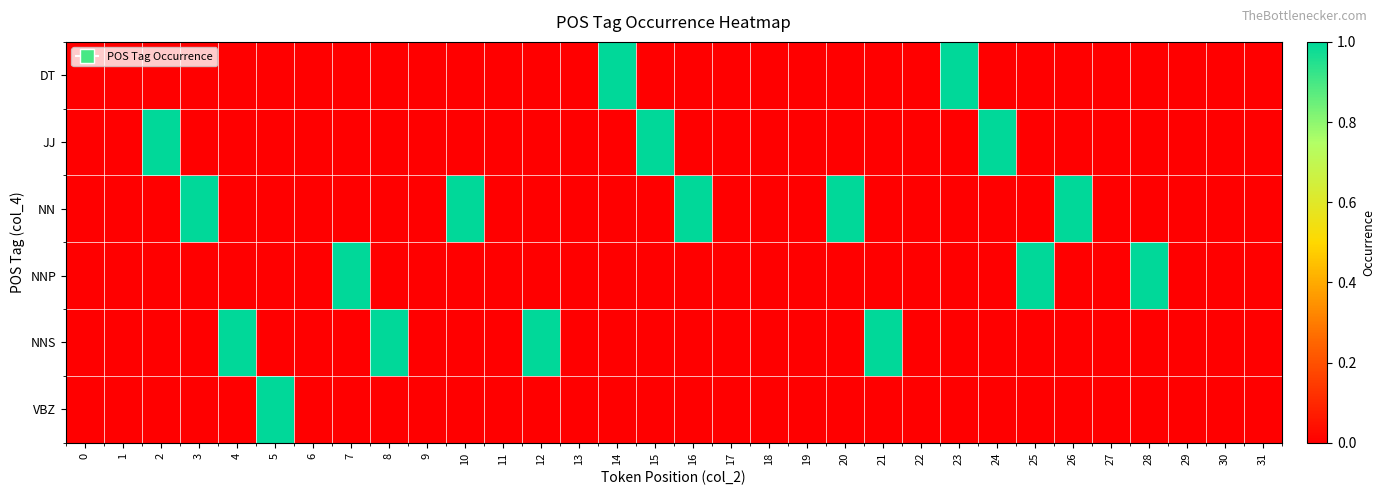

Reading left to right, what are all the values shown in this chart?

DT: 0=0	1=0	2=0	3=0	4=0	5=0	6=0	7=0	8=0	9=0	10=0	11=0	12=0	13=0	14=1	15=0	16=0	17=0	18=0	19=0	20=0	21=0	22=0	23=1	24=0	25=0	26=0	27=0	28=0	29=0	30=0	31=0
JJ: 0=0	1=0	2=1	3=0	4=0	5=0	6=0	7=0	8=0	9=0	10=0	11=0	12=0	13=0	14=0	15=1	16=0	17=0	18=0	19=0	20=0	21=0	22=0	23=0	24=1	25=0	26=0	27=0	28=0	29=0	30=0	31=0
NN: 0=0	1=0	2=0	3=1	4=0	5=0	6=0	7=0	8=0	9=0	10=1	11=0	12=0	13=0	14=0	15=0	16=1	17=0	18=0	19=0	20=1	21=0	22=0	23=0	24=0	25=0	26=1	27=0	28=0	29=0	30=0	31=0
NNP: 0=0	1=0	2=0	3=0	4=0	5=0	6=0	7=1	8=0	9=0	10=0	11=0	12=0	13=0	14=0	15=0	16=0	17=0	18=0	19=0	20=0	21=0	22=0	23=0	24=0	25=1	26=0	27=0	28=1	29=0	30=0	31=0
NNS: 0=0	1=0	2=0	3=0	4=1	5=0	6=0	7=0	8=1	9=0	10=0	11=0	12=1	13=0	14=0	15=0	16=0	17=0	18=0	19=0	20=0	21=1	22=0	23=0	24=0	25=0	26=0	27=0	28=0	29=0	30=0	31=0
VBZ: 0=0	1=0	2=0	3=0	4=0	5=1	6=0	7=0	8=0	9=0	10=0	11=0	12=0	13=0	14=0	15=0	16=0	17=0	18=0	19=0	20=0	21=0	22=0	23=0	24=0	25=0	26=0	27=0	28=0	29=0	30=0	31=0